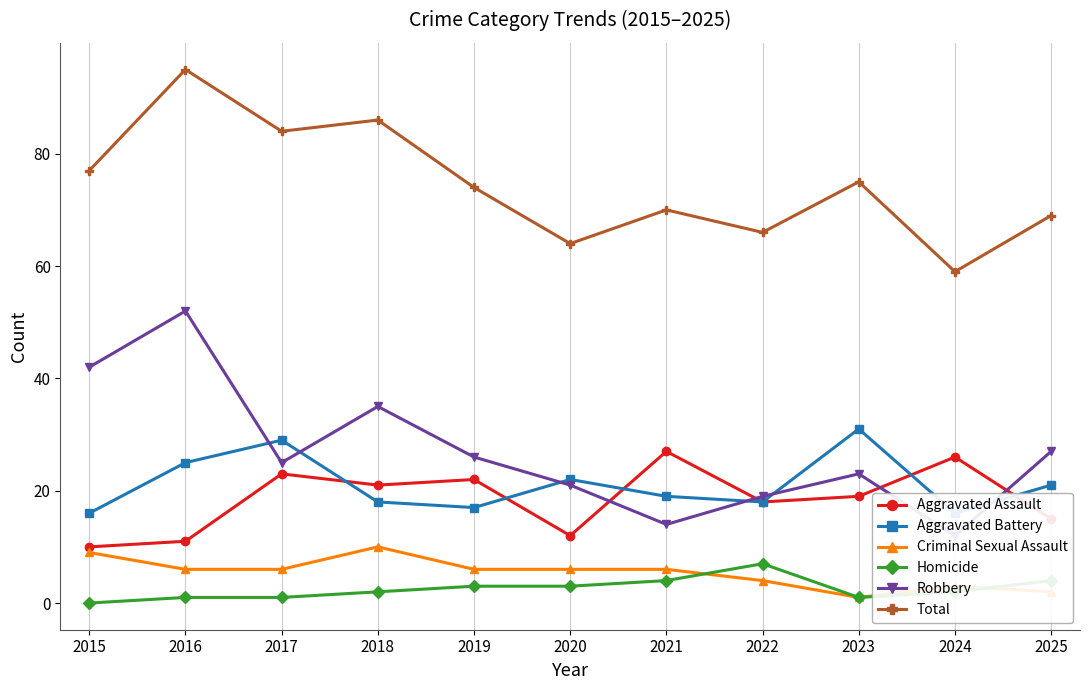

Reading left to right, what are all the values shown in this chart?

Aggravated Assault: 2015=10	2016=11	2017=23	2018=21	2019=22	2020=12	2021=27	2022=18	2023=19	2024=26	2025=15
Aggravated Battery: 2015=16	2016=25	2017=29	2018=18	2019=17	2020=22	2021=19	2022=18	2023=31	2024=16	2025=21
Criminal Sexual Assault: 2015=9	2016=6	2017=6	2018=10	2019=6	2020=6	2021=6	2022=4	2023=1	2024=3	2025=2
Homicide: 2015=0	2016=1	2017=1	2018=2	2019=3	2020=3	2021=4	2022=7	2023=1	2024=2	2025=4
Robbery: 2015=42	2016=52	2017=25	2018=35	2019=26	2020=21	2021=14	2022=19	2023=23	2024=12	2025=27
Total: 2015=77	2016=95	2017=84	2018=86	2019=74	2020=64	2021=70	2022=66	2023=75	2024=59	2025=69